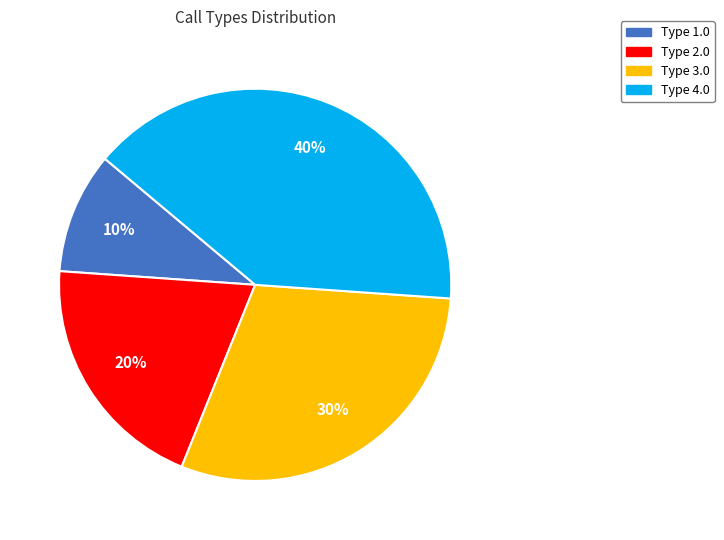

What percentage is the Type 1.0 slice, to the nearest percent?

10%